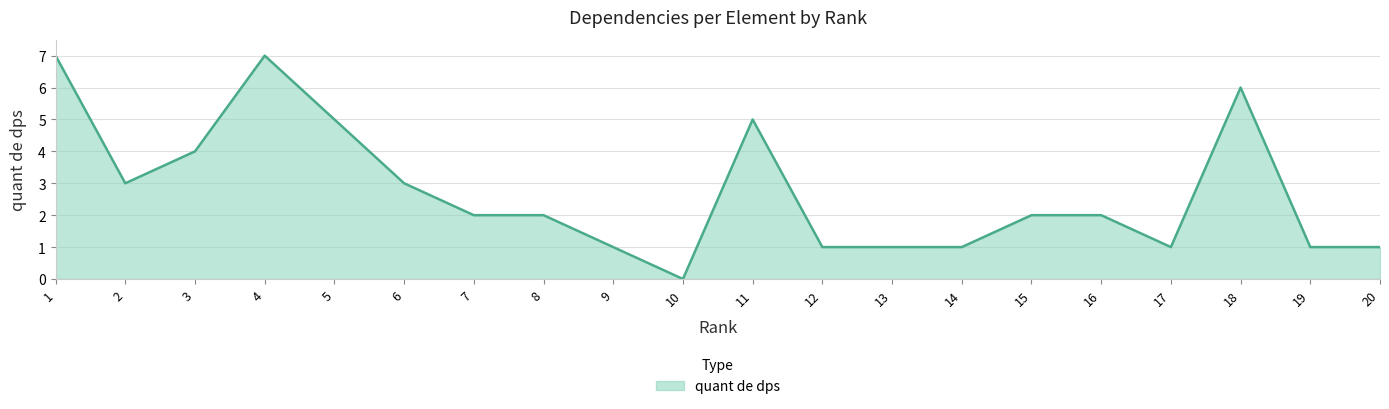

Reading right to left, transcribe all the data shown in this chart.

1	1	6	1	2	2	1	1	1	5	0	1	2	2	3	5	7	4	3	7